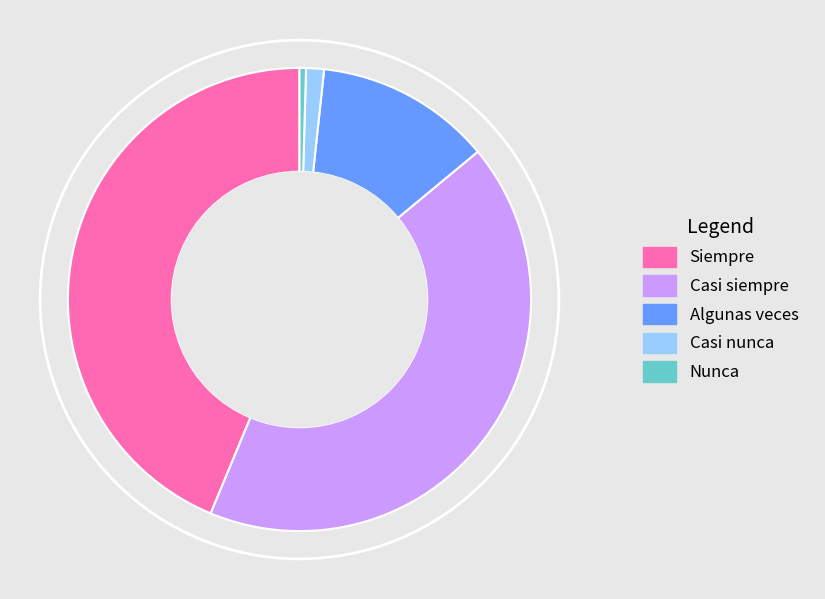

Rank the categories by value from highest to lowest.

Siempre, Casi siempre, Algunas veces, Casi nunca, Nunca